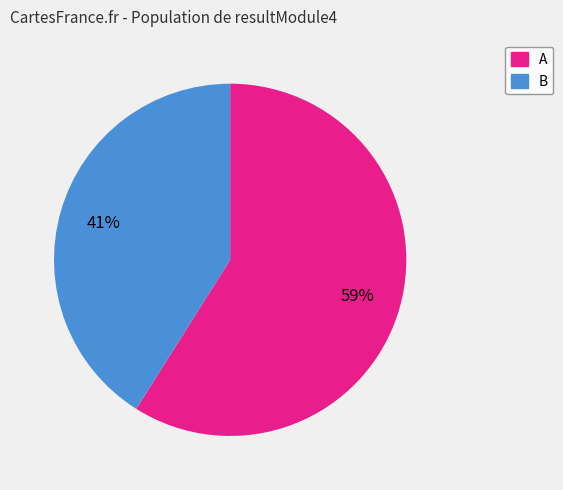

To the nearest percent, what is the average slice percentage?

50%